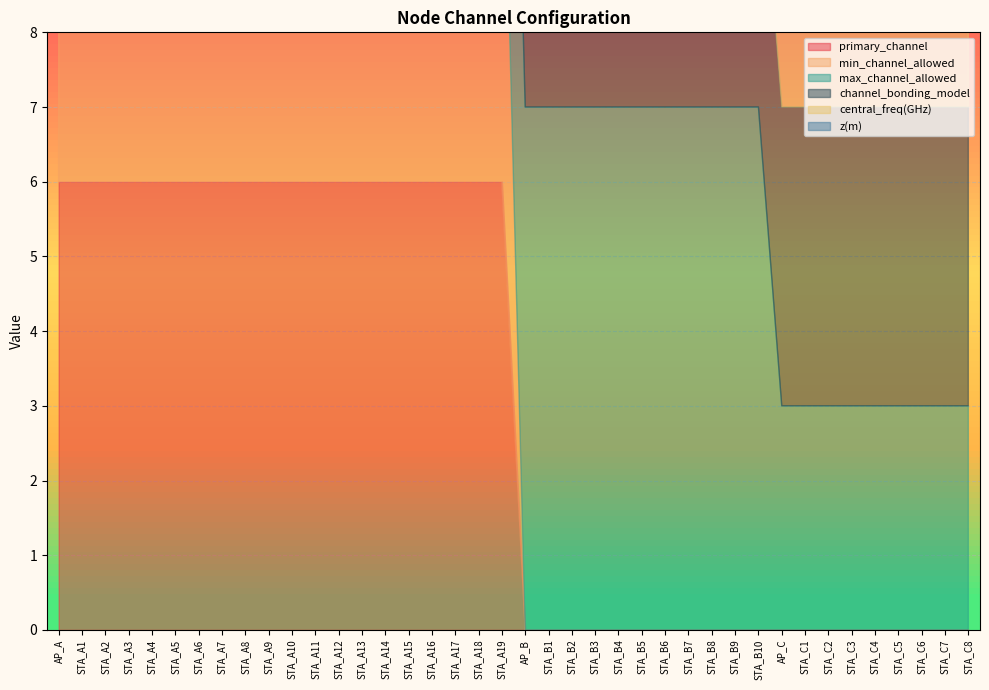

How many intersections are there between min_channel_allowed and channel_bonding_model?

1